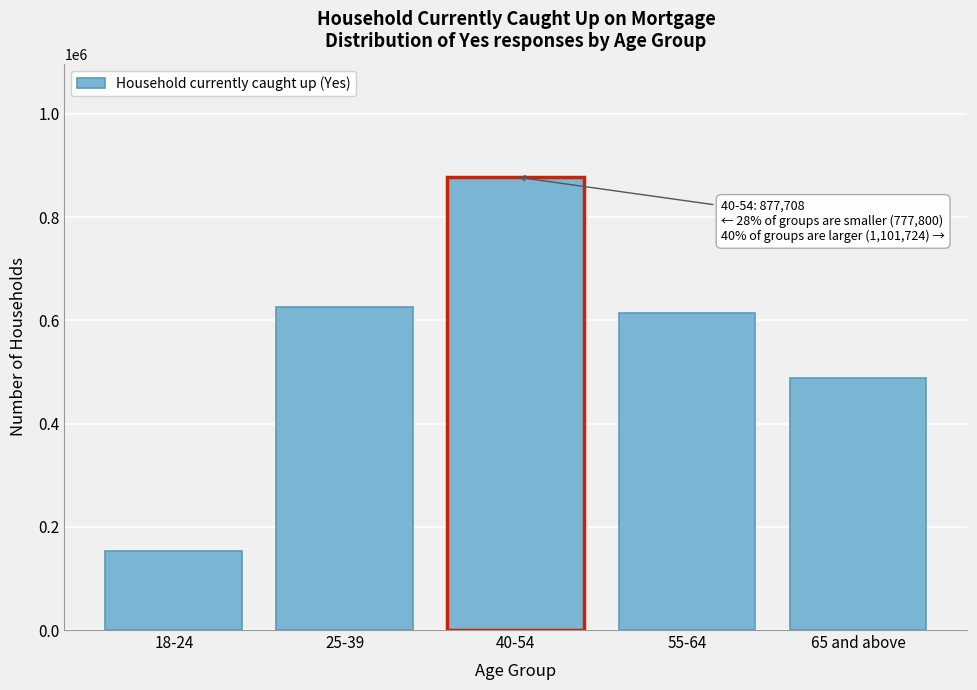

Reading right to left, list all the values displayed in this chart.

487321	614403	877708	625112	152688